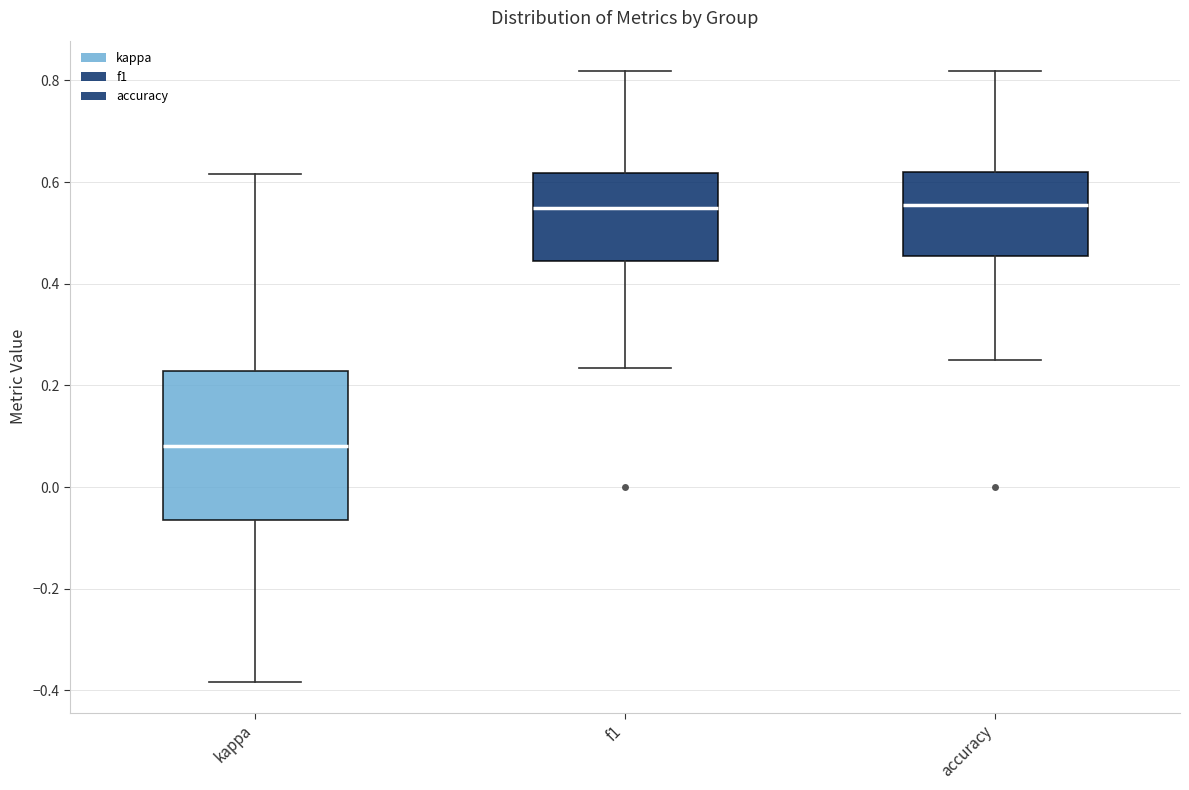

Reading left to right, read every box against the y-axis: the position of its median line, the range the box covers, and the ends of its whiskers. The values are not printed on the chart, so give them approximately, as read against the axis.

kappa: median 0.08, box -0.06 to 0.22, whiskers -0.38 to 0.62
f1: median 0.54, box 0.44 to 0.62, whiskers 0.24 to 0.82
accuracy: median 0.56, box 0.46 to 0.62, whiskers 0.26 to 0.82